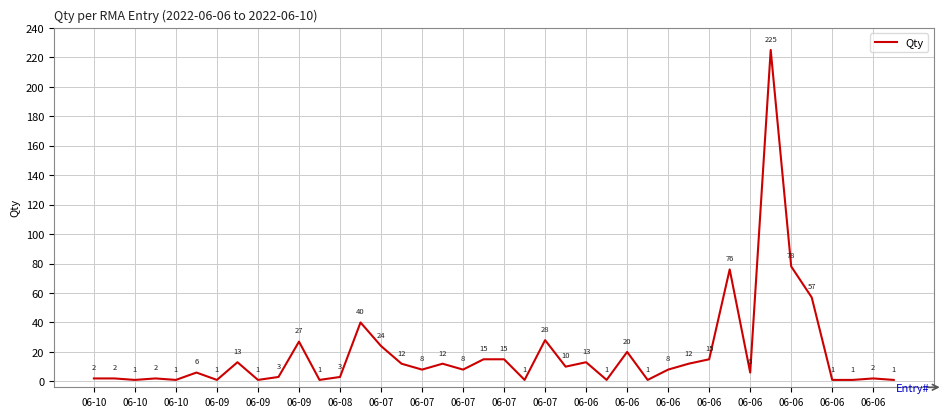

What is the difference between the maximum and minimum values?

224